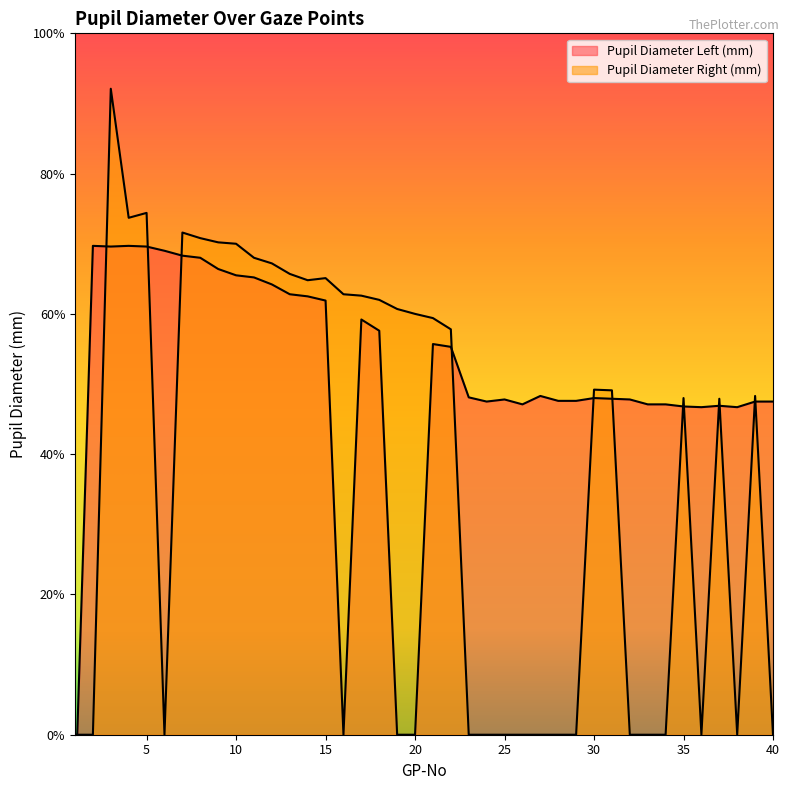

At which label does Pupil Diameter Left (mm) first exceed 4?

2